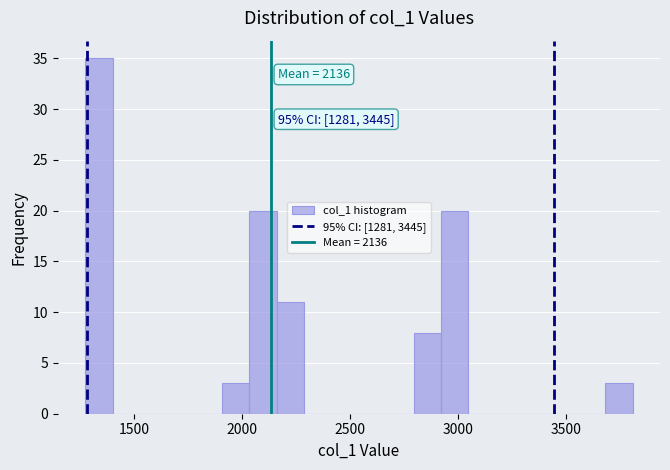

Around what value on the x-axis is the tallest bar? Give the approximate position of its centre, as read against the axis.

1350